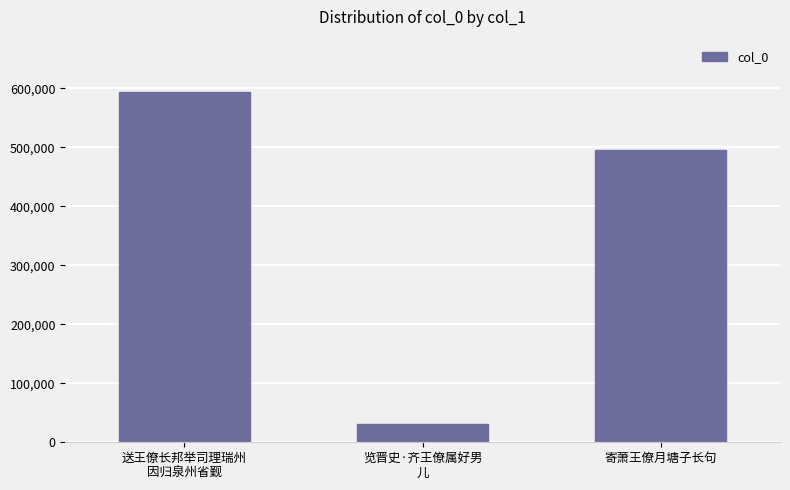

Reading left to right, extract all data points from this chart.

593531	30199	494721